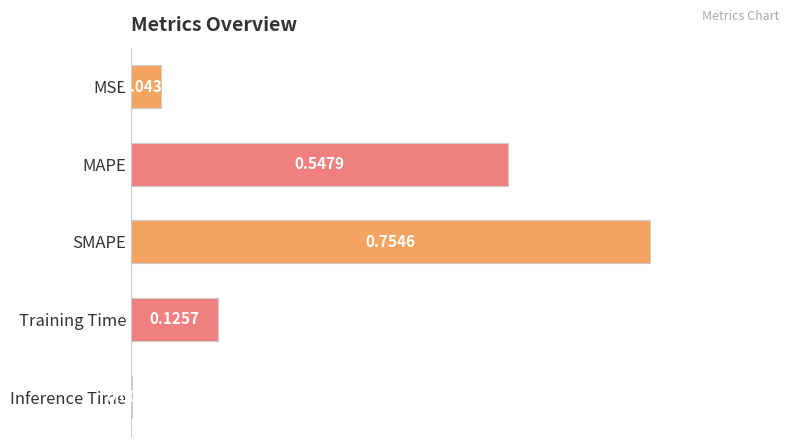

What is the sum of all values?

1.5